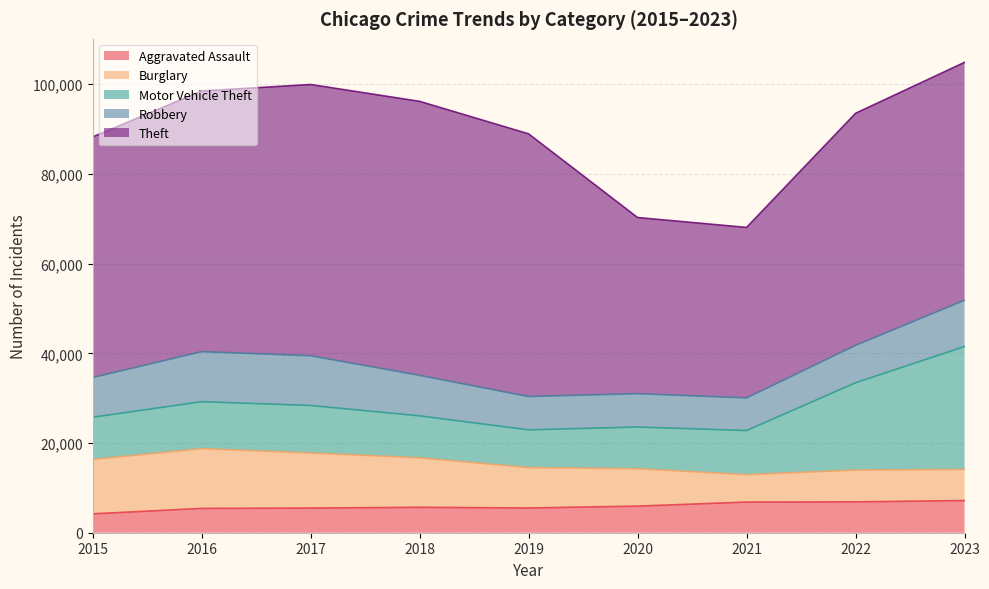

True or false: Robbery and Aggravated Assault cross at least once.

False